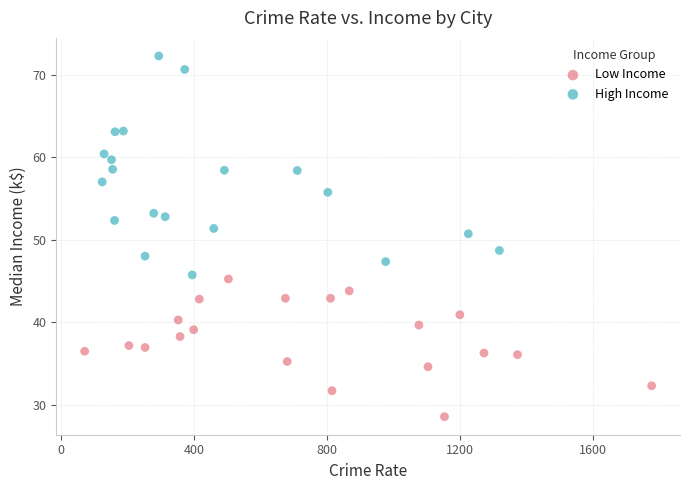

Which series reaches the maximum Y coordinate?

High Income